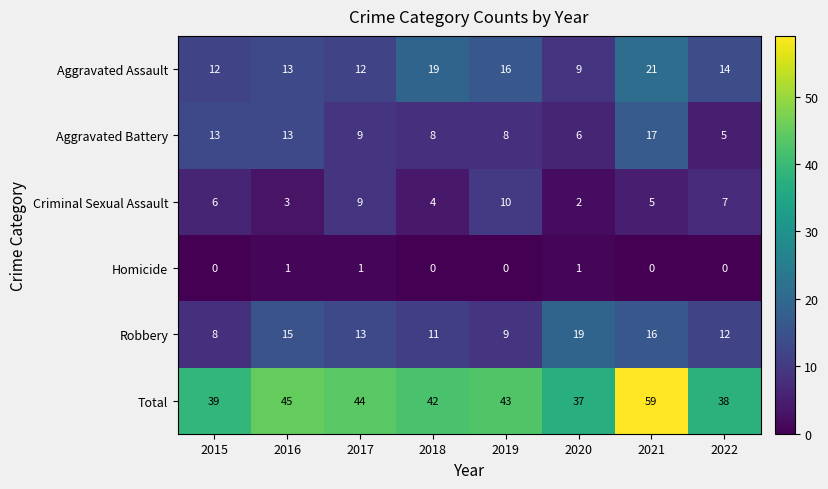

Which category has the highest value in the Aggravated Assault series?

2021